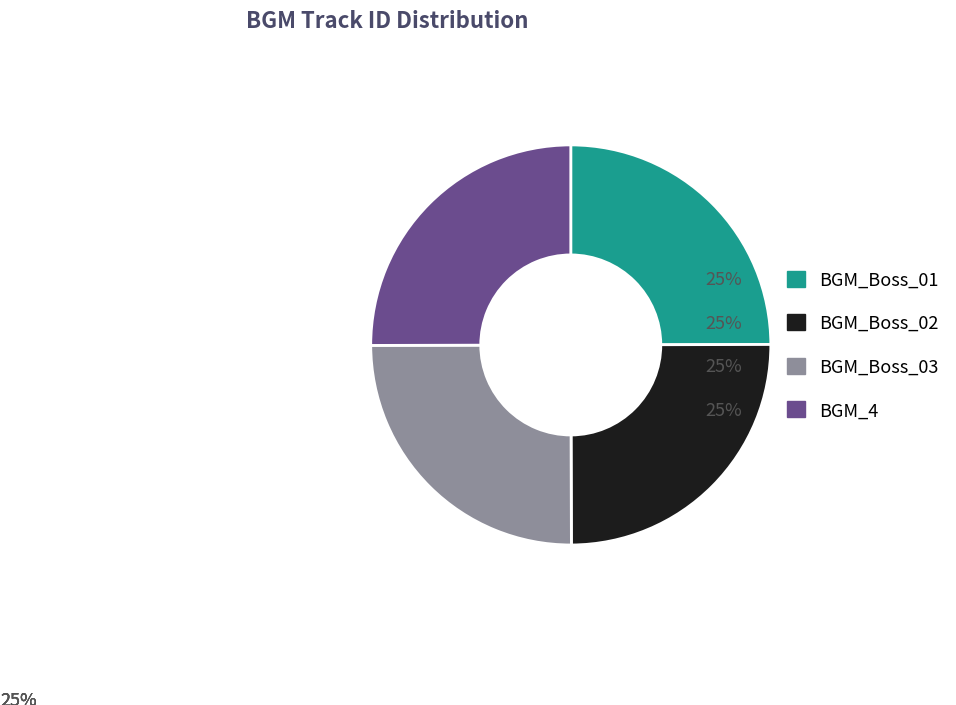

Is there any slice that represents more than half of the pie?

No